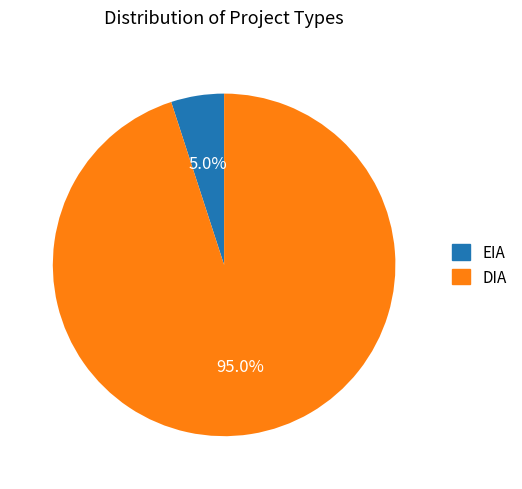

Which slice is the largest?

DIA